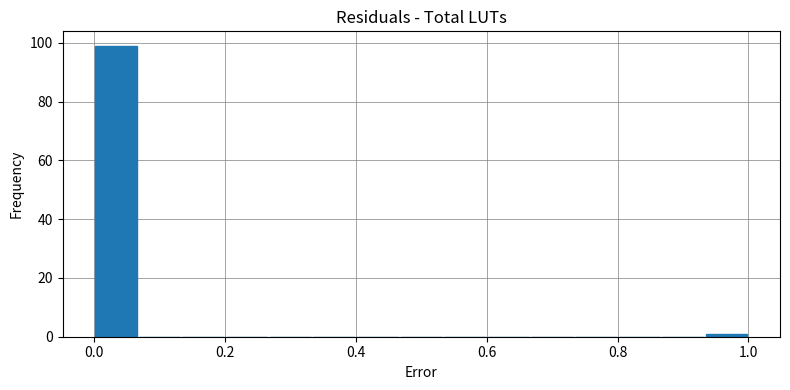

Around what value on the x-axis is the tallest bar? Give the approximate position of its centre, as read against the axis.

0.04